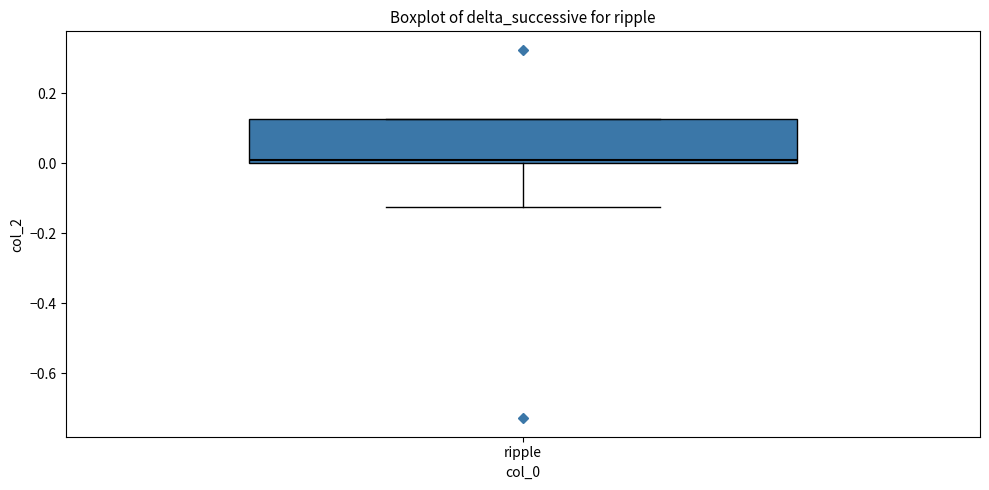

Where is the upper edge of the box for ripple on the y-axis? The values are not printed on the chart, so give them approximately, as read against the axis.

0.12